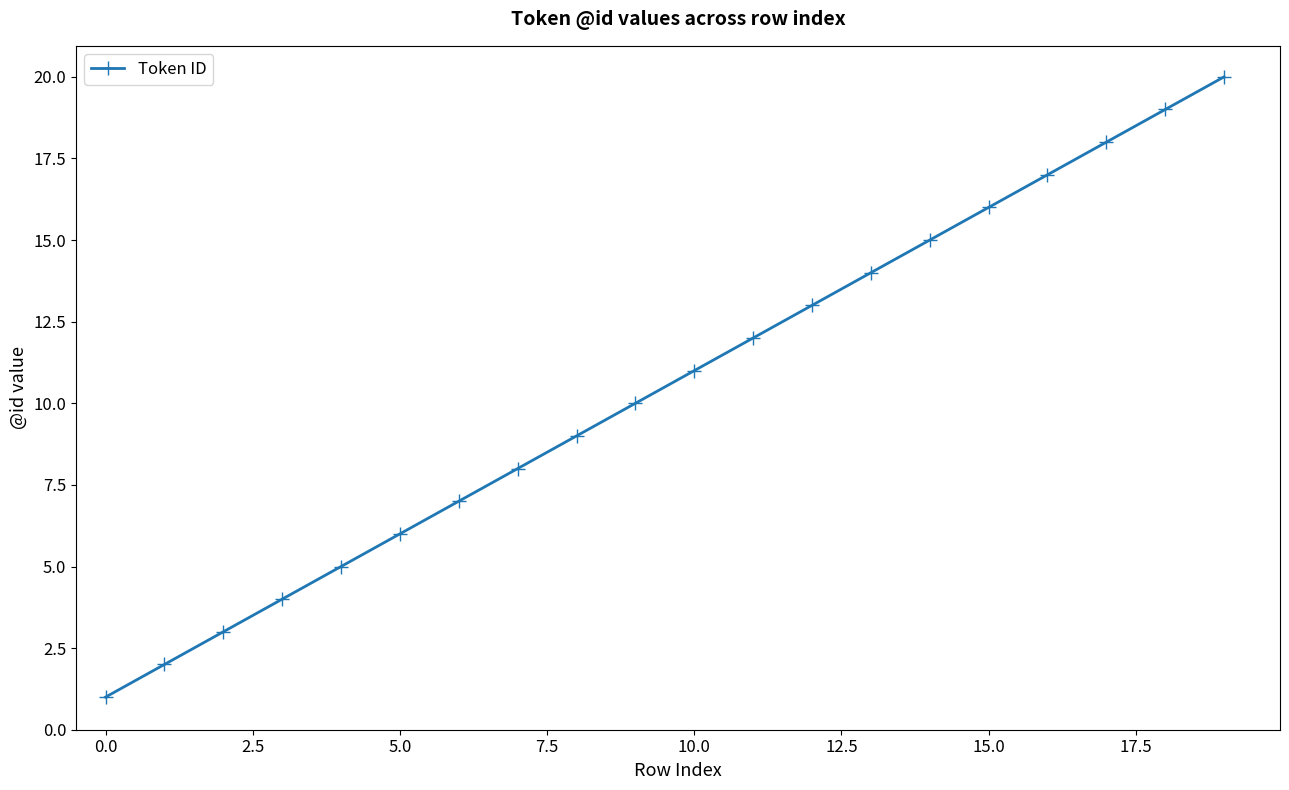

What is the maximum value shown in the chart?

20